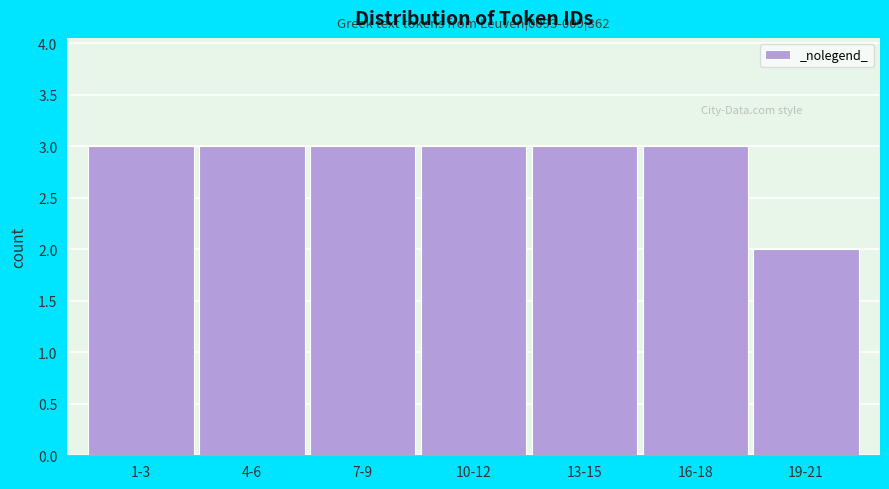

Reading left to right, transcribe all the data shown in this chart.

3	3	3	3	3	3	2